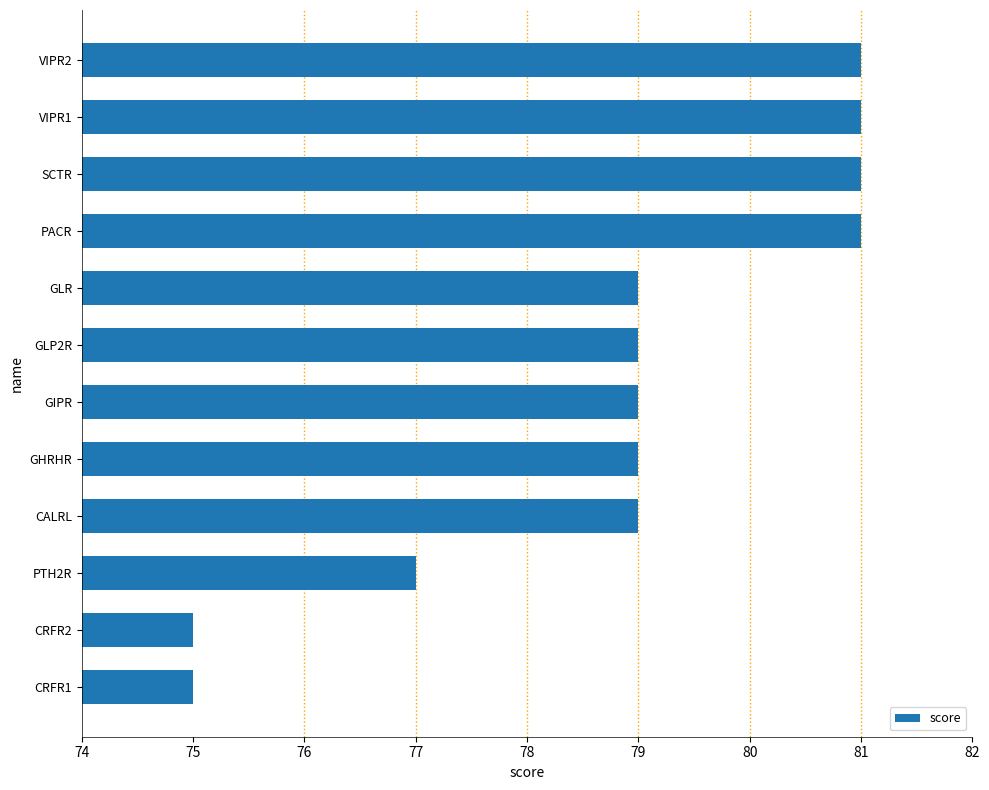

What is the minimum value shown in the chart?

75